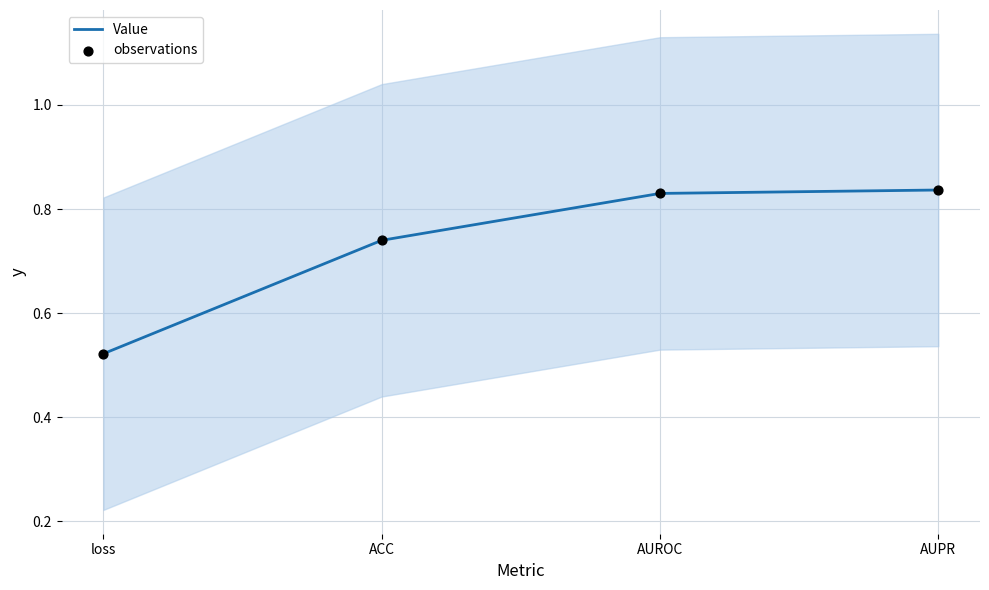

At which category is the sum across all series the highest?

AUPR